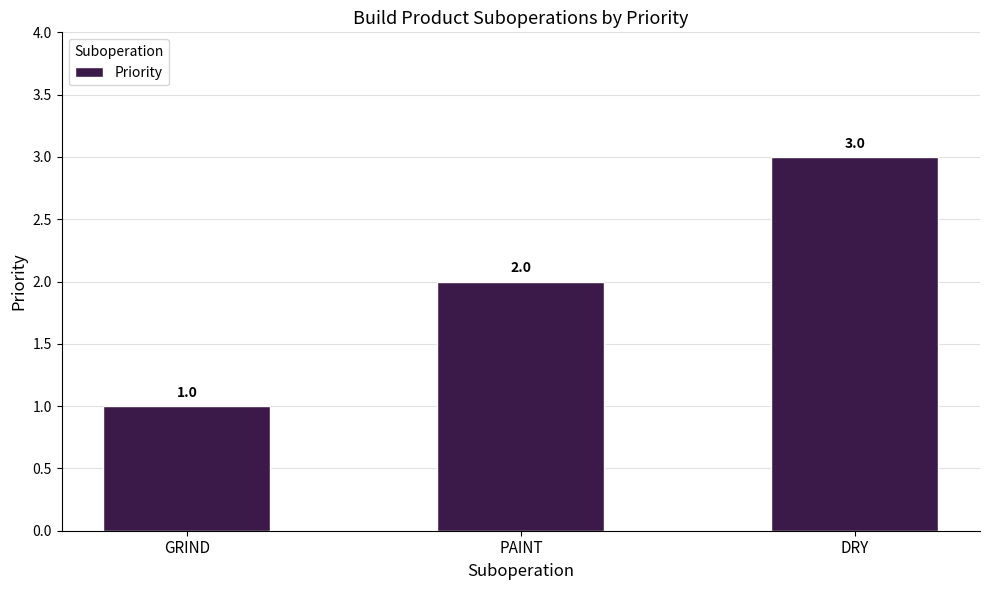

What is the difference between the maximum and minimum values?

2